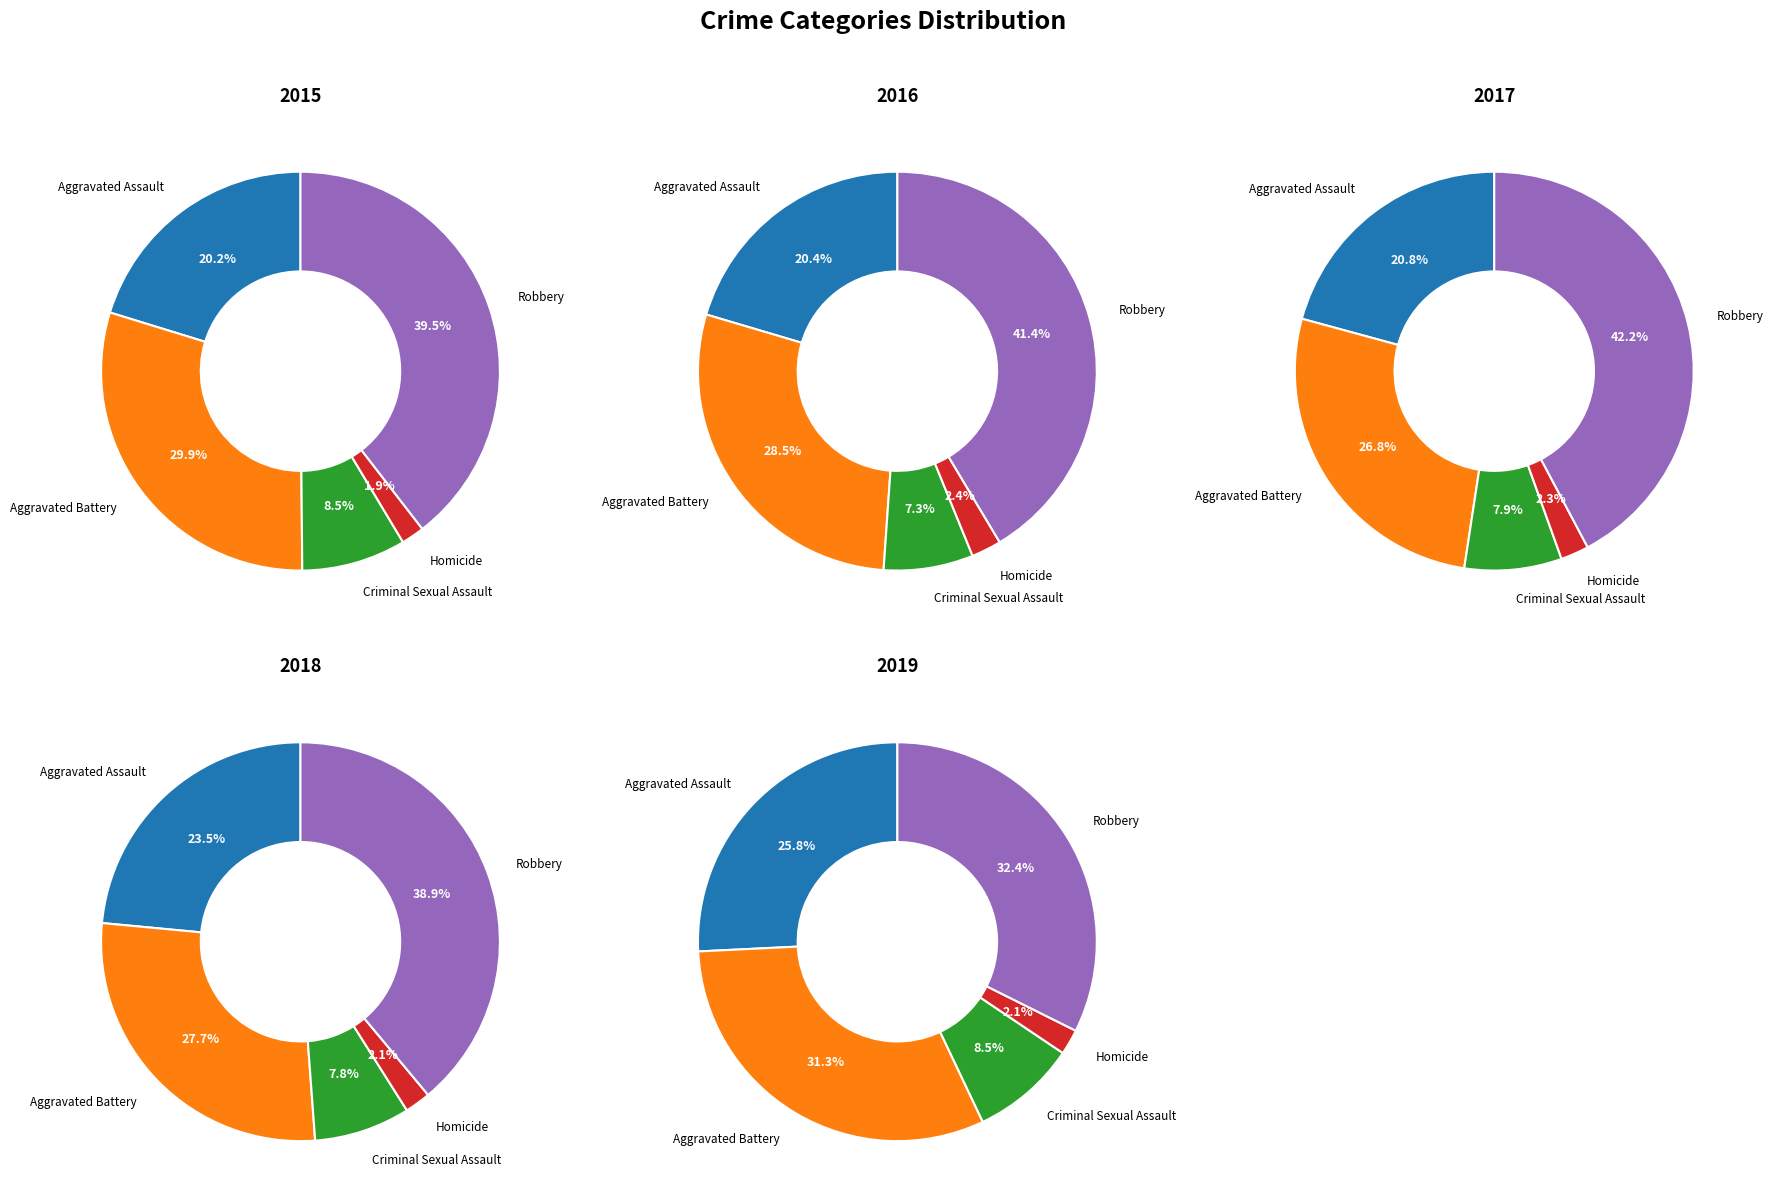

Is Homicide the majority of the pie?

No